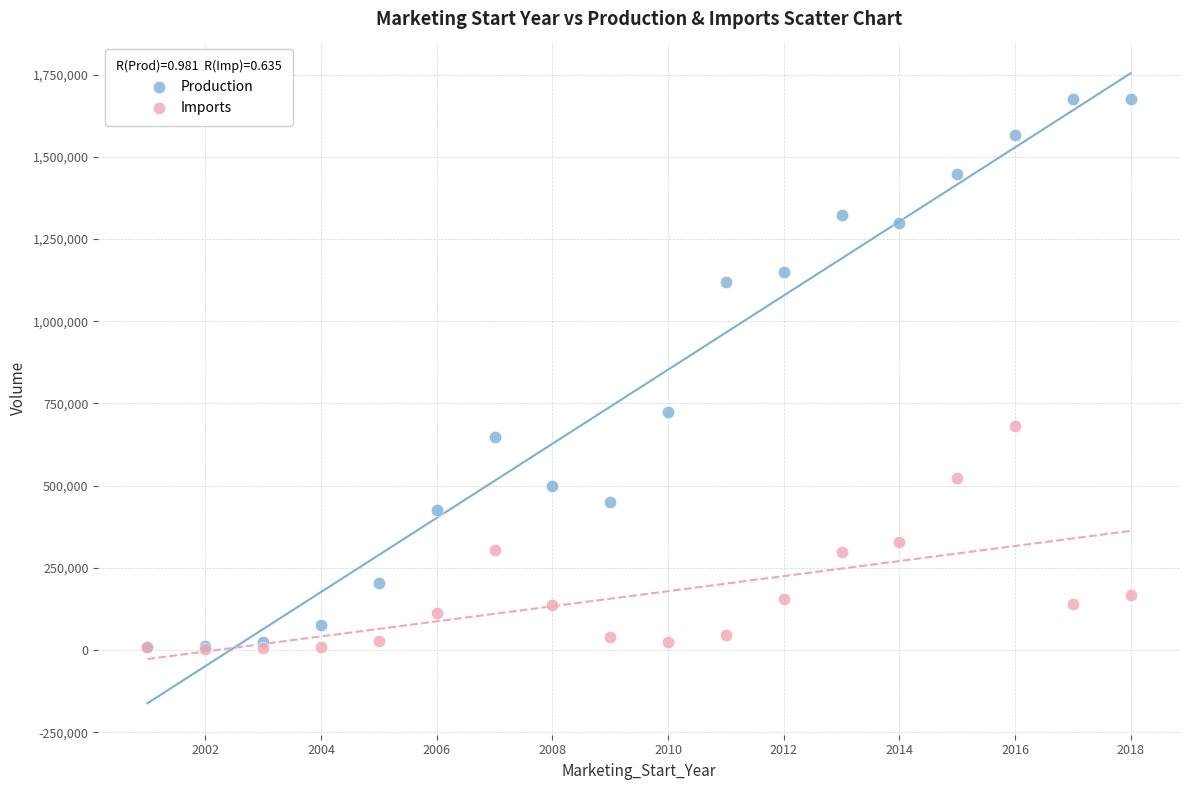

Across all series, what Y value is closest to 839931?

723301